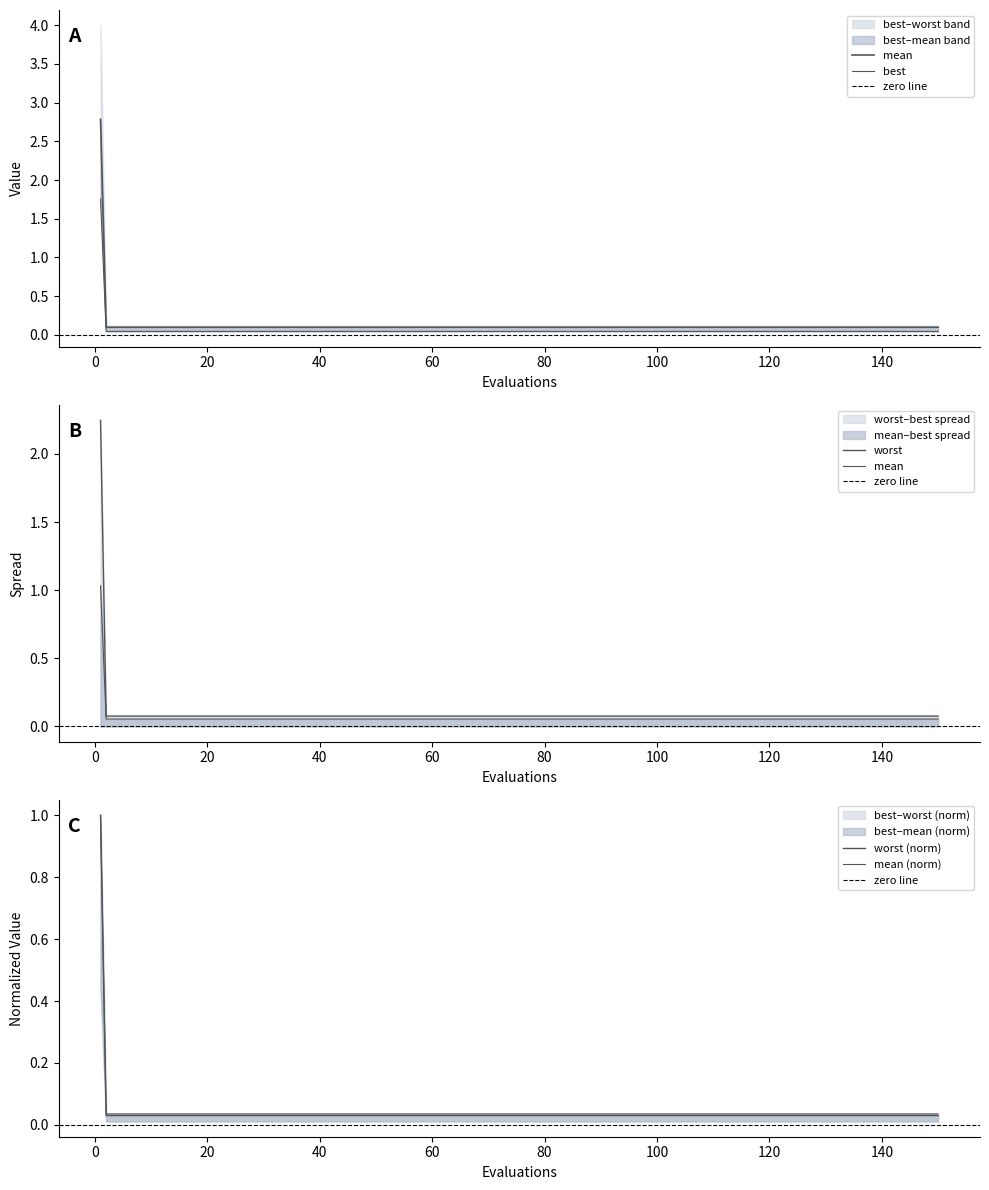

At which label is mean closest to 0?

2